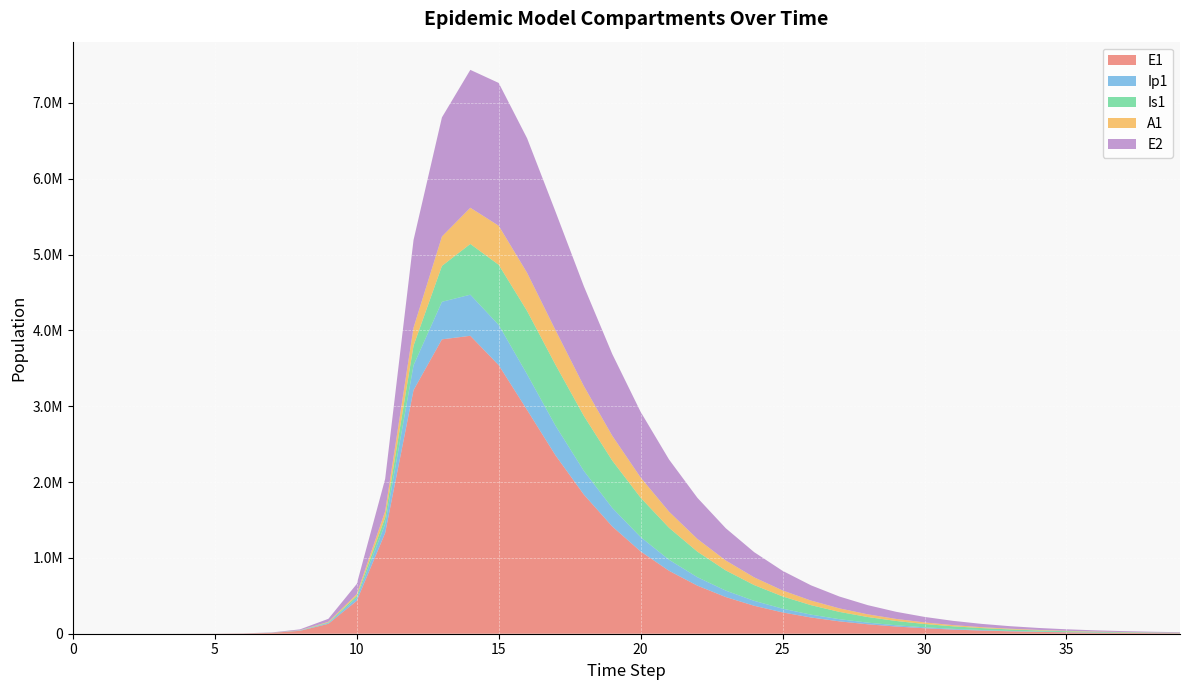

Reading left to right, extract all data points from this chart.

E1: 0.0	6.3	23.1	79.7	274.5	945.1	3252.6	11187.1	38393.7	130784.9	434377.4	1328717.9	3212685.8	3882140.9	3929072.3	3541895.3	2951044.9	2352929.1	1834625.4	1414858.7	1085168.8	829936.5	633746.7	483498.8	368669.5	281014.0	214150.5	163170.9	124314.0	94703.1	72141.6	54952.9	41858.5	31883.8	24285.7	18498.1	14089.7	10731.9	8174.3	6226.3
Ip1: 0.0	0.5	1.9	6.7	23.0	79.4	273.1	939.8	3229.3	11046.1	37207.0	119126.7	328122.1	495154.8	542122.0	530320.4	470971.4	391722.4	313309.5	245165.6	189566.7	145630.9	111482.5	85172.9	64998.4	49569.1	37786.7	28797.3	21942.6	16717.5	12735.7	9701.7	7390.2	5629.2	4287.8	3266.0	2487.7	1894.8	1443.3	1099.3
Is1: 1.0	0.9	1.7	4.8	15.9	54.2	186.3	640.7	2203.3	7558.4	25712.1	85052.0	258167.5	473154.2	669280.1	793069.2	834267.6	803008.8	724142.2	623161.6	518680.0	421564.2	336821.5	265798.3	207859.8	161470.6	124816.6	96129.1	73832.1	56590.2	43307.7	33104.3	25282.6	19296.1	14719.8	11224.6	8556.9	6521.8	4970.0	3786.9
A1: 0.0	0.2	1.2	4.5	15.8	54.5	187.7	646.1	2220.7	7603.9	25700.9	83241.0	237630.3	387798.1	477432.8	515387.1	503119.3	456591.7	393803.9	327902.2	266413.3	212738.2	167784.0	131145.7	101836.0	78693.9	60592.1	46528.9	35657.9	27285.5	20855.1	15926.5	12154.9	9271.8	7070.1	5389.6	4107.8	3130.3	2385.1	1817.2
E2: 0.0	1.9	7.0	24.1	82.9	285.2	981.7	3377.5	11604.1	39675.9	133450.9	425328.4	1156369.5	1571303.2	1818402.2	1883193.3	1774589.8	1562930.8	1316423.1	1077588.2	866156.6	688041.0	542296.5	425160.9	332096.9	258721.9	201173.3	156203.8	121157.0	93896.5	72723.2	56295.9	43561.5	33696.5	26058.3	20146.7	15573.1	12035.6	9300.1	7185.4